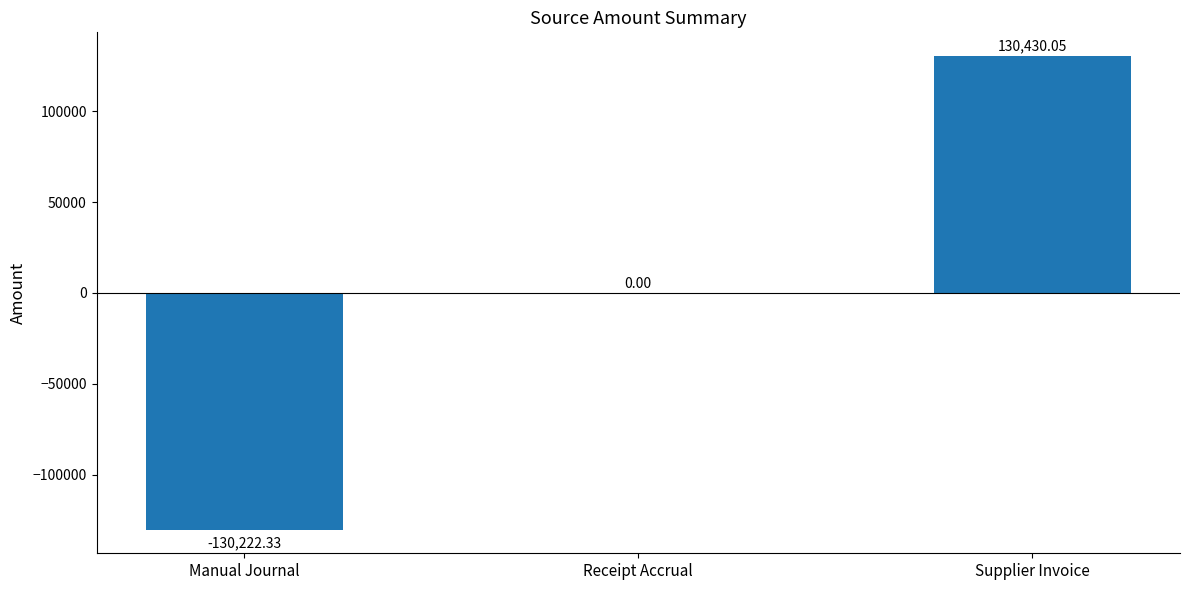

What is the change in value from Manual Journal to Supplier Invoice?

+260652.4